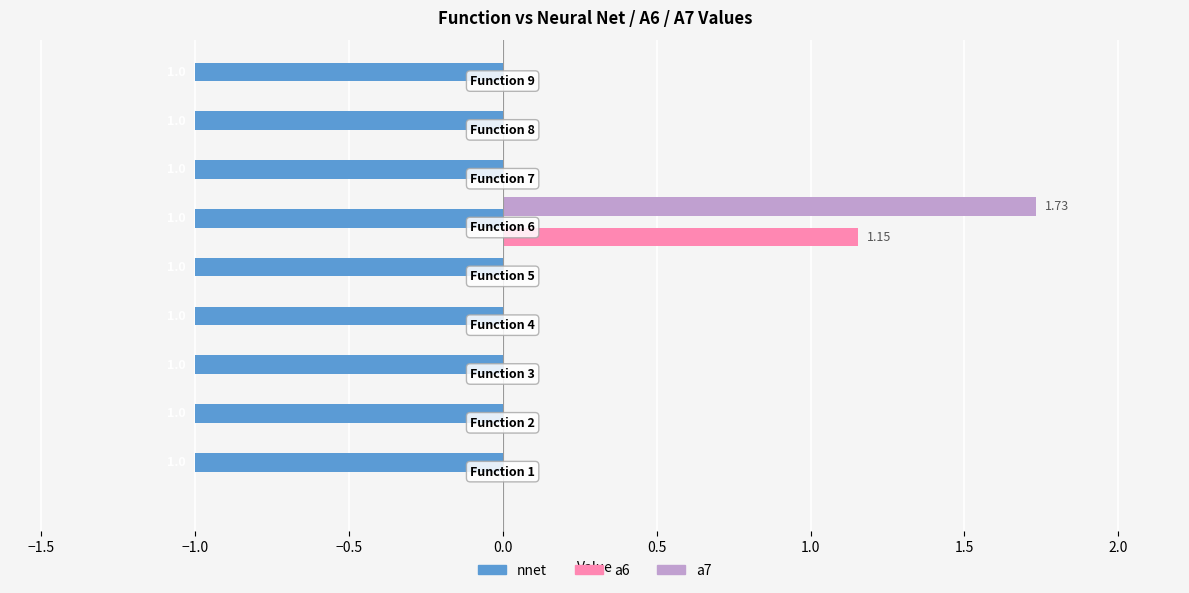

What is the sum of all nnet values?

-9.0